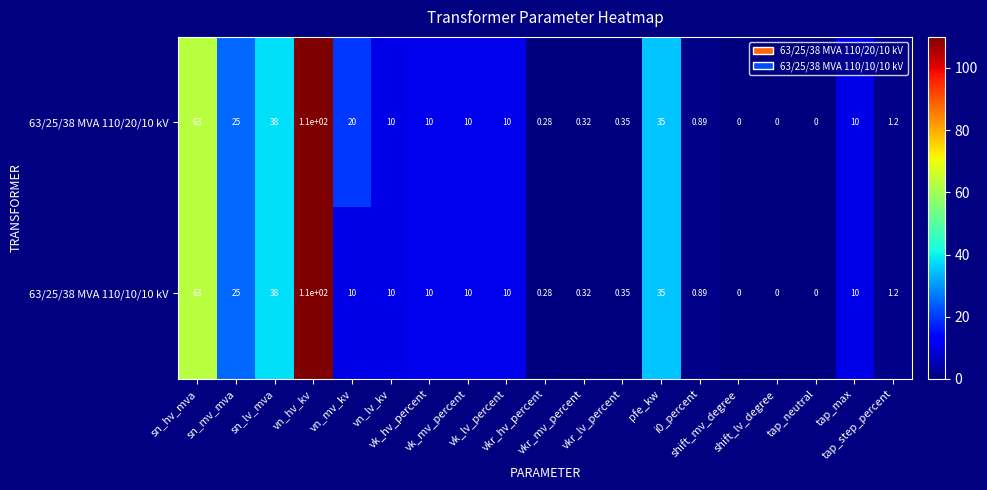

Which label corresponds to the smallest value in the chart?

shift_mv_degree